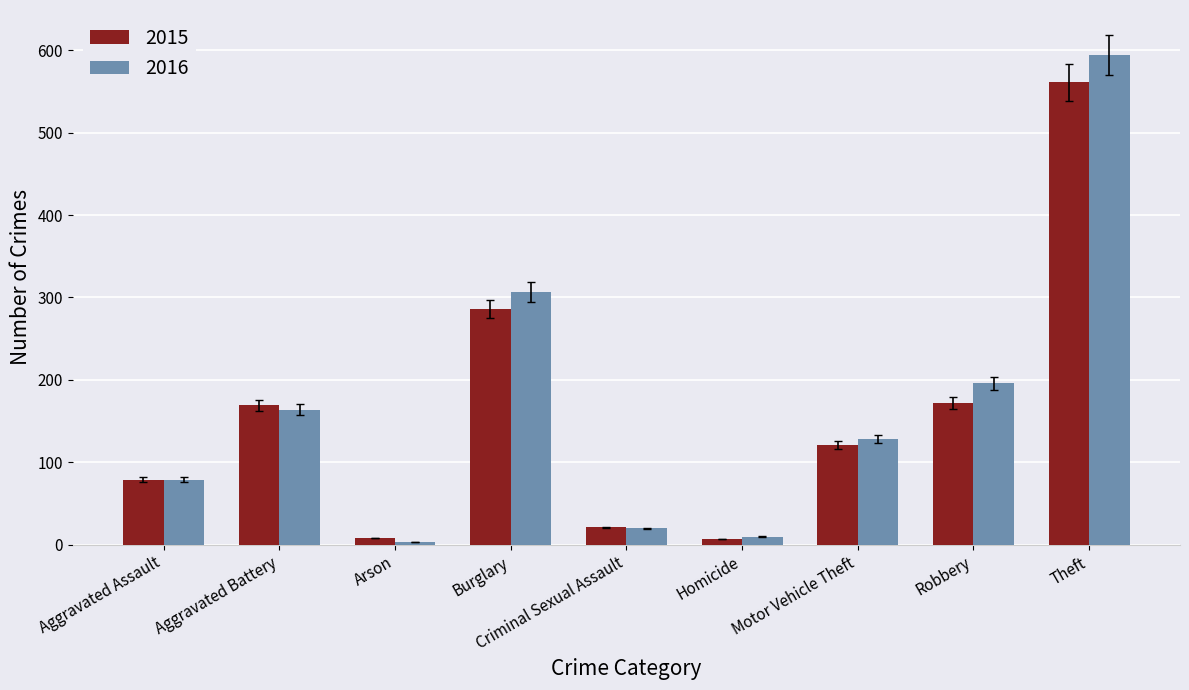

What is the greatest value displayed?

594